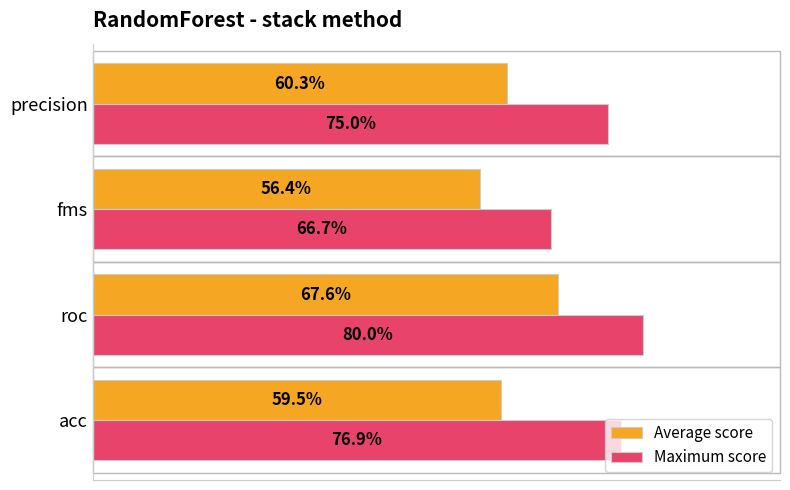

What are all the series names shown in the legend?

Average score, Maximum score